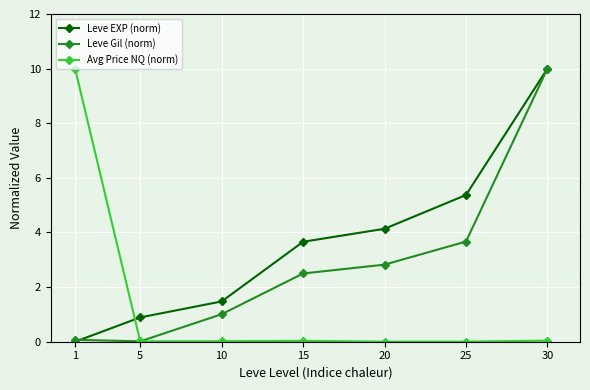

What is the difference between the Avg Price NQ (norm) values at 5 and 1?

10.0